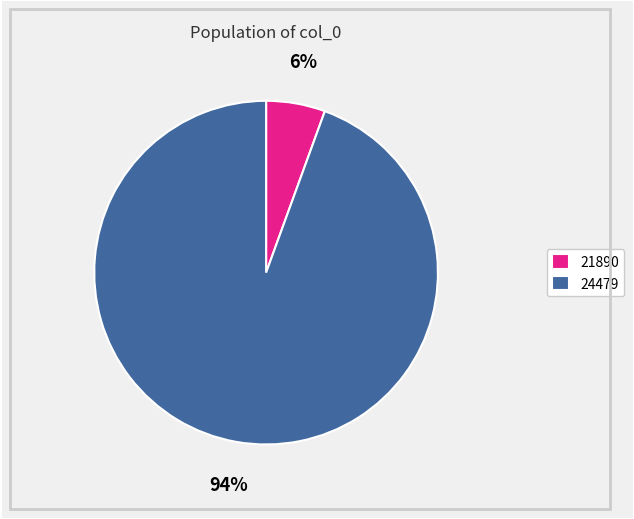

To the nearest percent, what is the average slice percentage?

50%